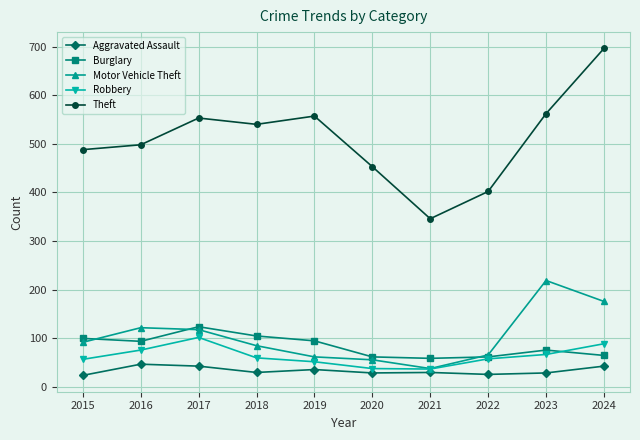

True or false: Aggravated Assault and Theft intersect in this chart.

False